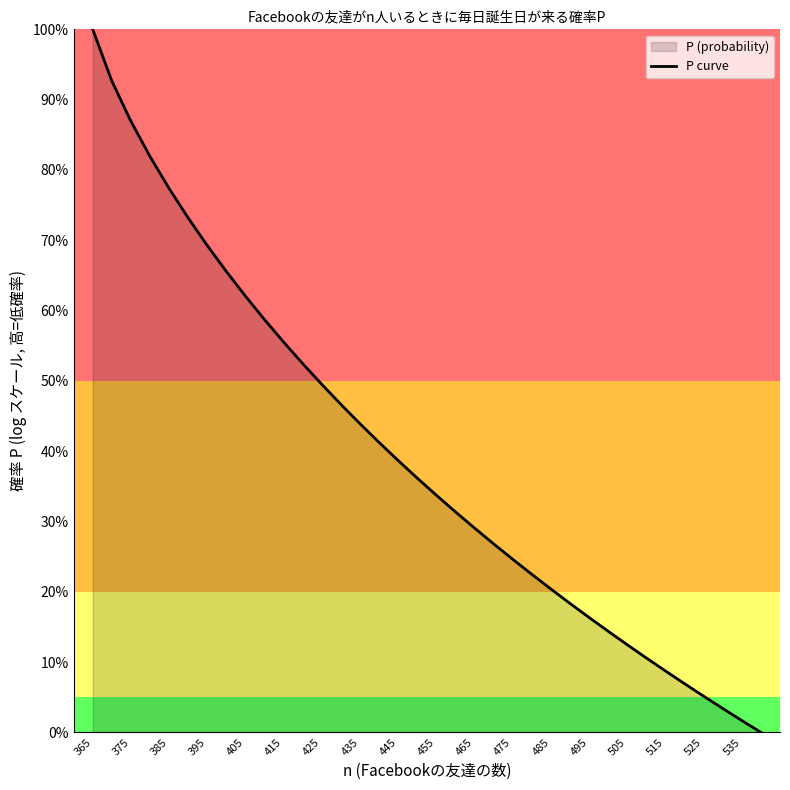

True or false: the data shows 22.6 at 495.

False